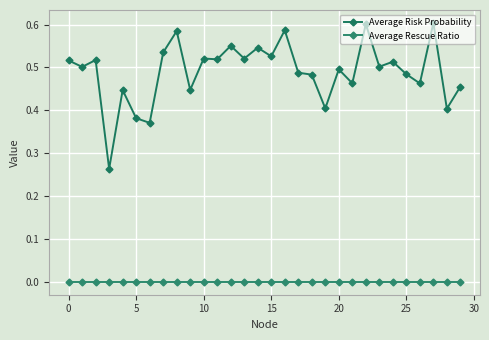

Which series has the widest spread of values?

Average Risk Probability